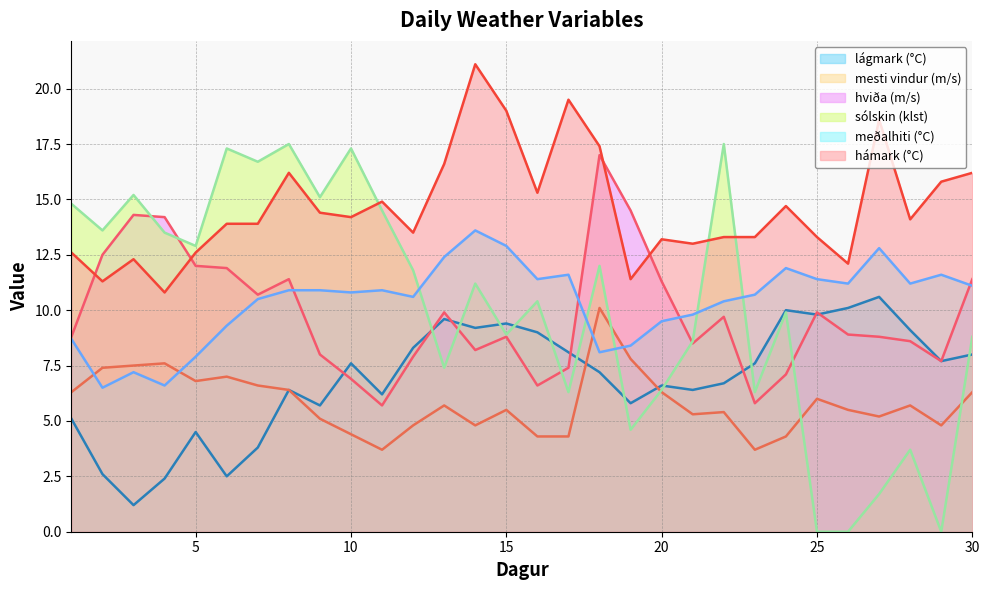

What is the sum of all lágmark (°C) values?

207.2